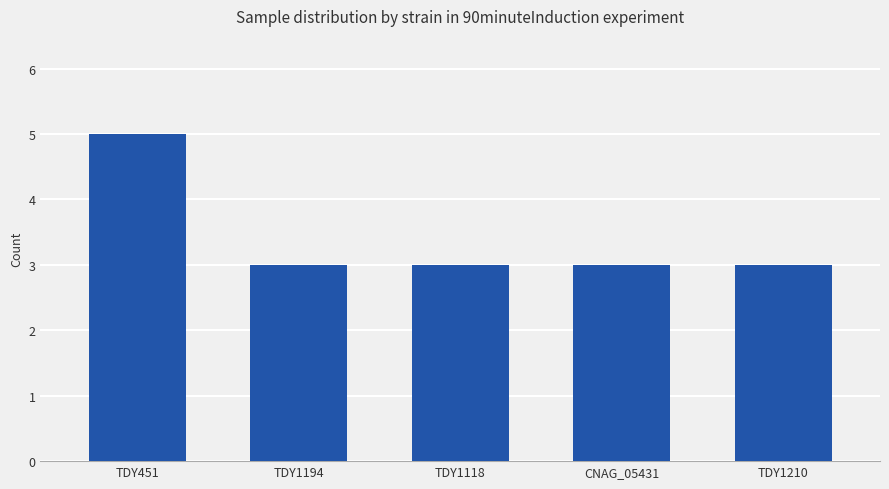

Reading left to right, extract all data points from this chart.

5	3	3	3	3